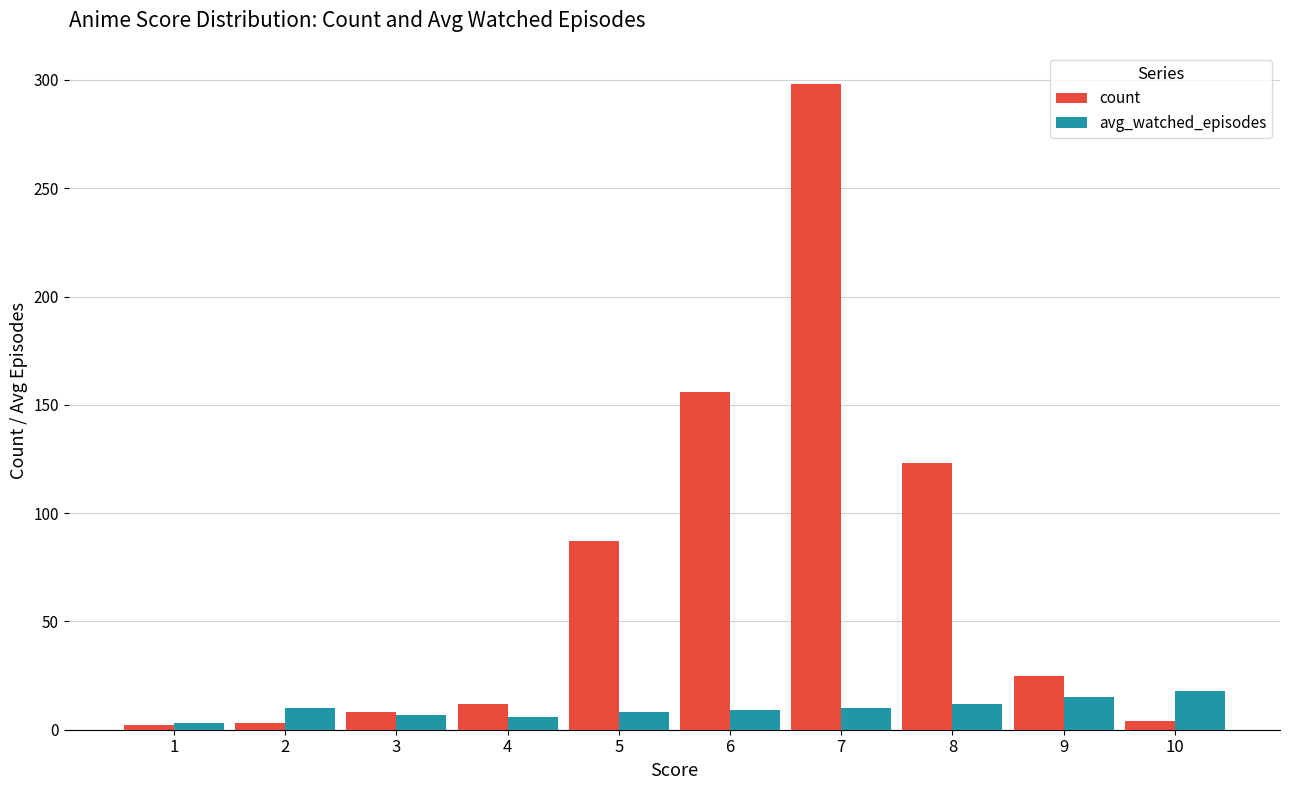

At how many categories does at least one series exceed 39?

4